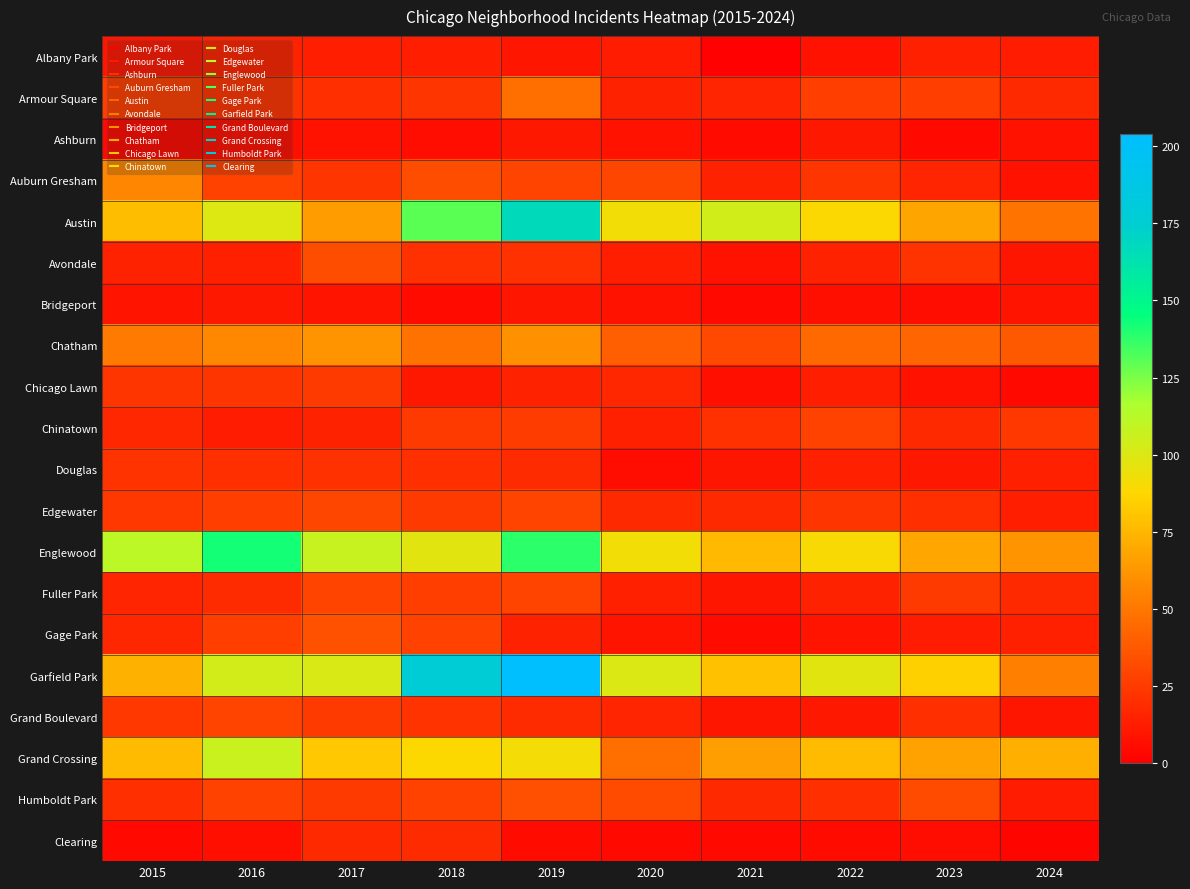

Rank the series by their maximum value, from highest to lowest.

Garfield Park, Austin, Englewood, Grand Crossing, Chatham, Auburn Gresham, Armour Square, Gage Park, Humboldt Park, Avondale, Edgewater, Fuller Park, Grand Boulevard, Chinatown, Chicago Lawn, Douglas, Clearing, Albany Park, Ashburn, Bridgeport